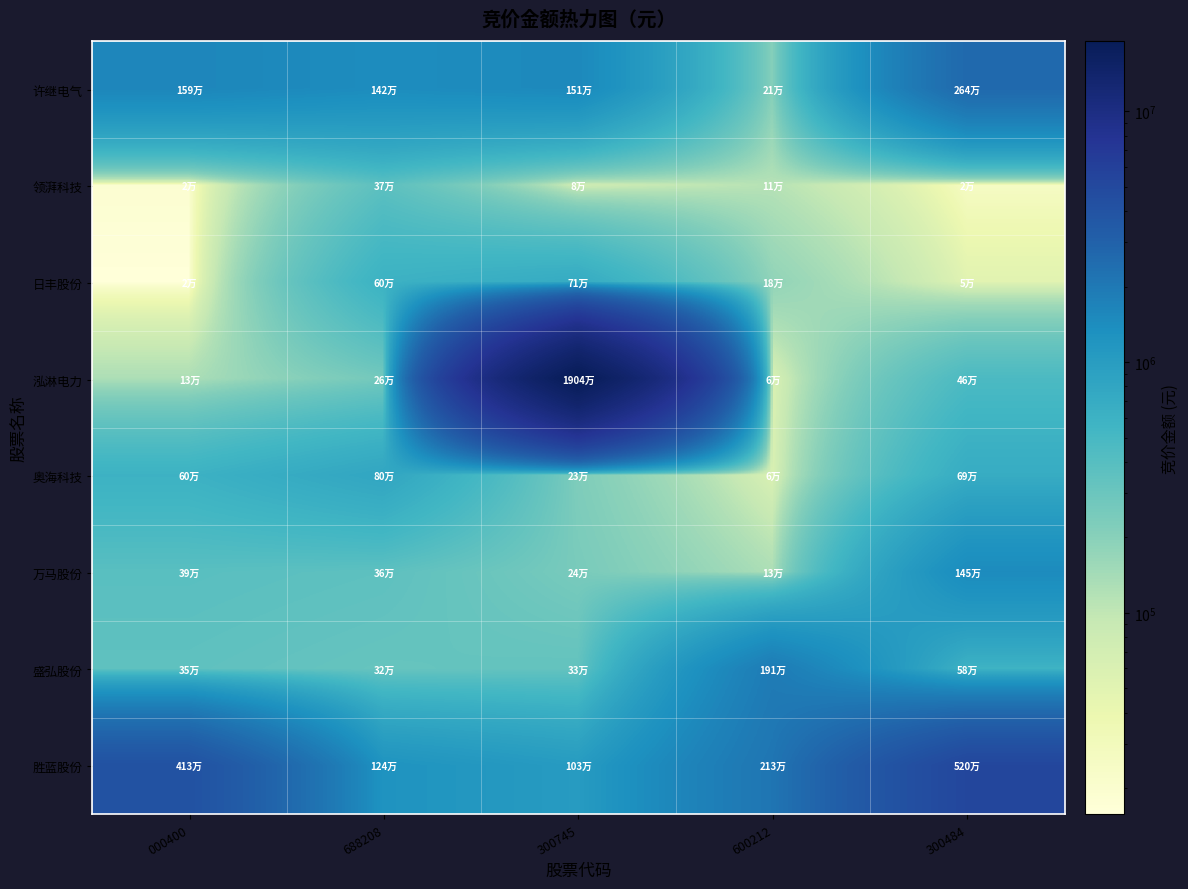

List the series in order of their peak value, highest first.

泓淋电力, 胜蓝股份, 许继电气, 盛弘股份, 万马股份, 奥海科技, 日丰股份, 领湃科技